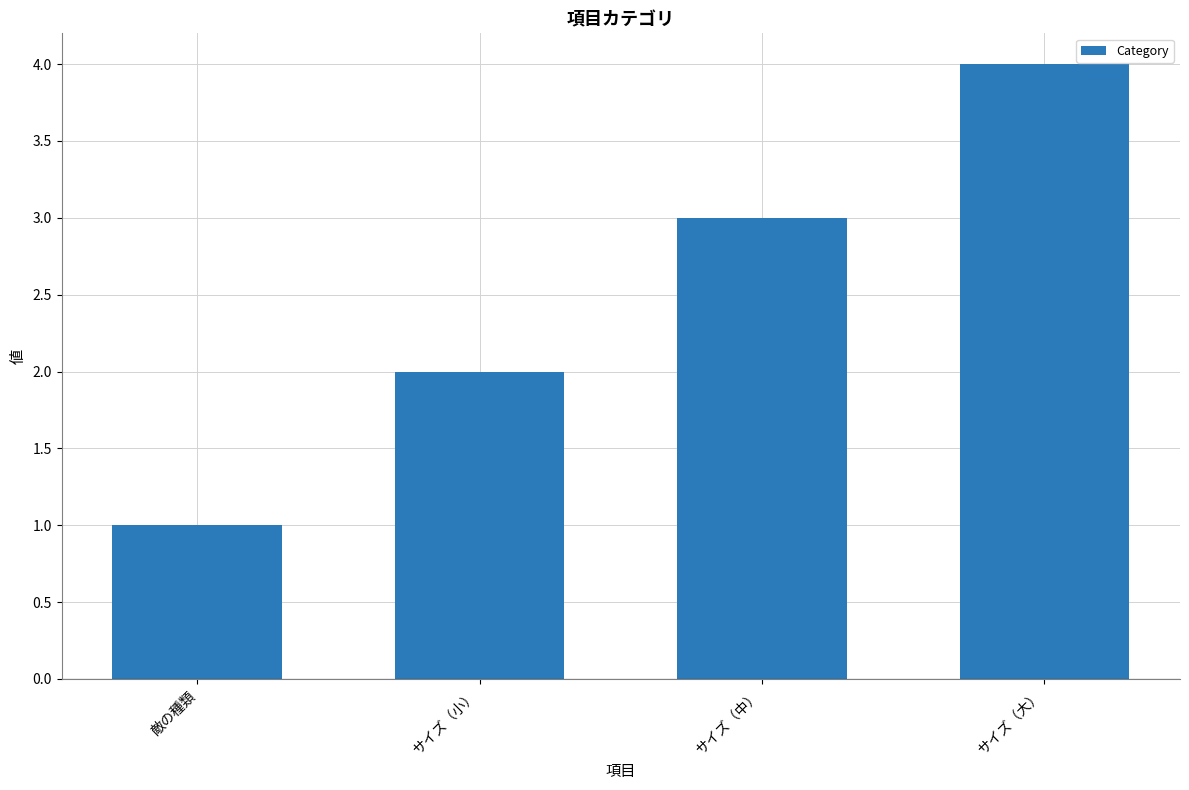

What is the label of the 1st bar from the left?

敵の種類